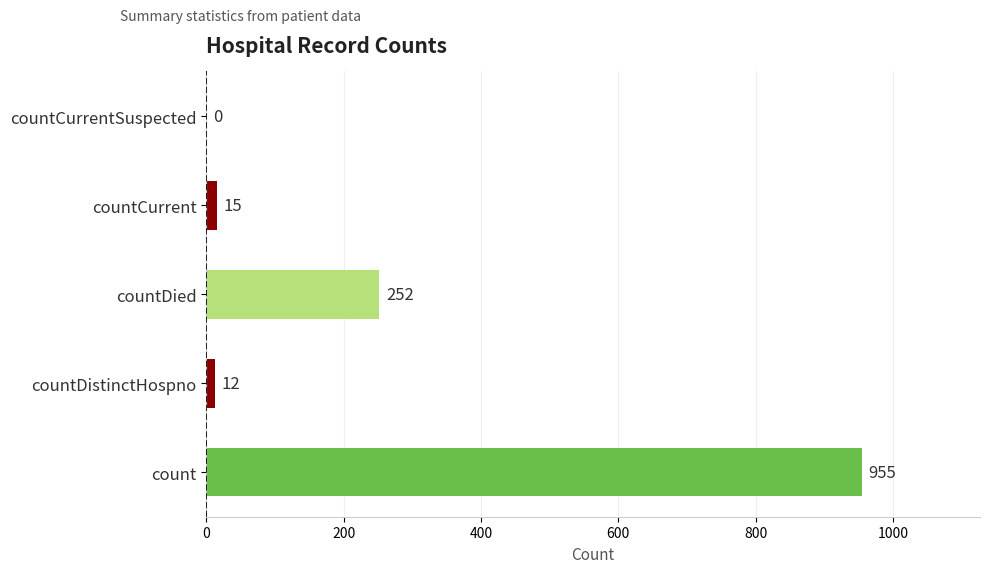

The chart shows a value of 477 at count. True or false?

False